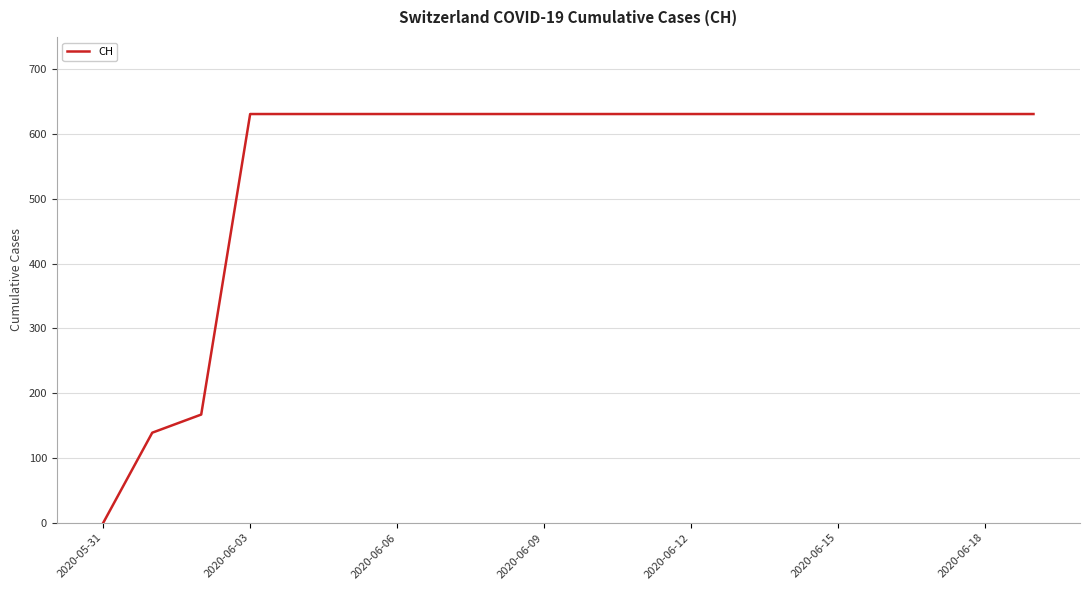

What is the maximum value shown in the chart?

631